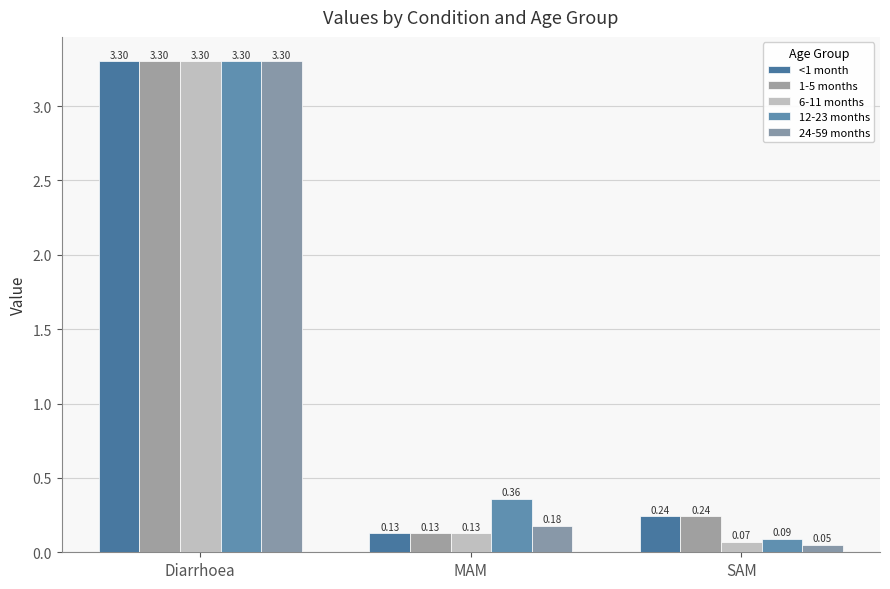

Reading left to right, transcribe all the data shown in this chart.

<1 month: 3.3	0.1	0.2
1-5 months: 3.3	0.1	0.2
6-11 months: 3.3	0.1	0.1
12-23 months: 3.3	0.4	0.1
24-59 months: 3.3	0.2	0.0